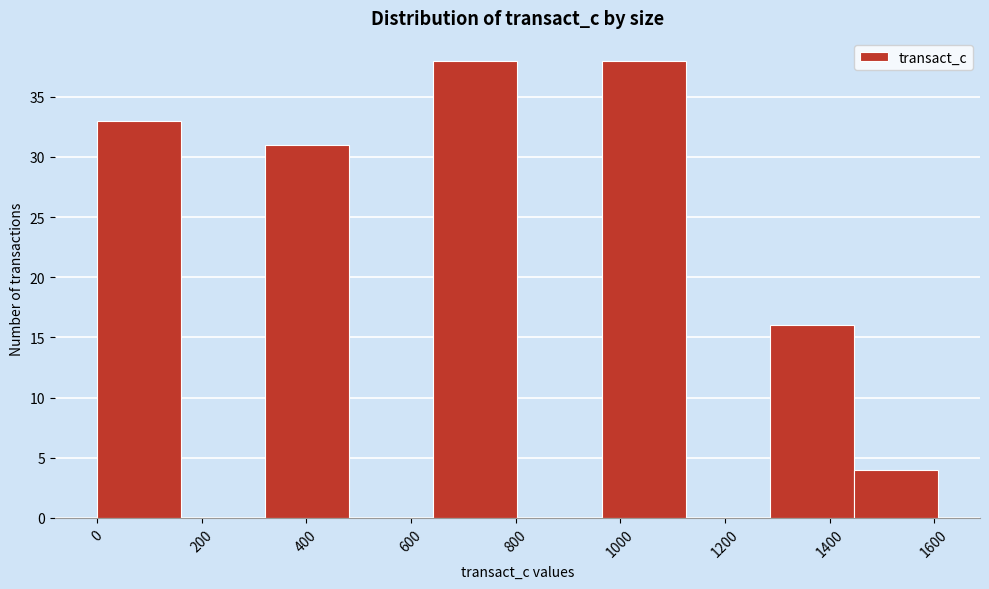

Reading left to right, list every bar in this chart as the range it spans on the x-axis followed by its height. Neither the bar edges nor the heights are printed on the chart, so give them approximately, as read against the axes.

0 to 160: 33
160 to 320: 0
320 to 480: 31
480 to 640: 0
640 to 800: 38
800 to 960: 0
960 to 1120: 38
1120 to 1280: 0
1280 to 1440: 16
1440 to 1600: 4